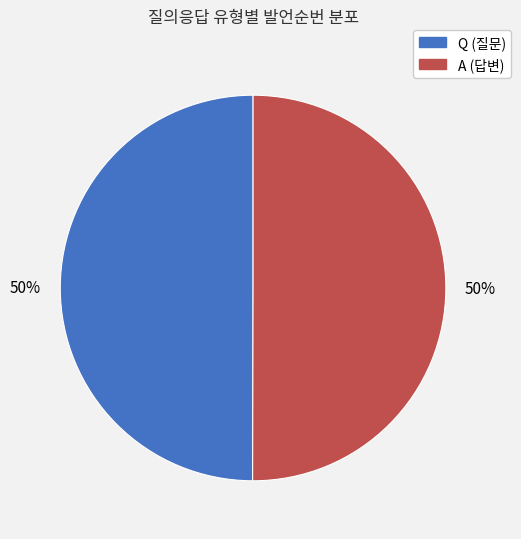

True or false: A accounts for 50% of the total.

True